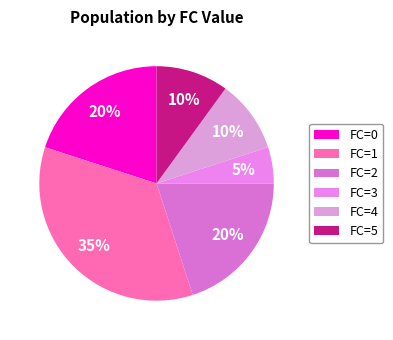

How many slices are in this pie chart?

6